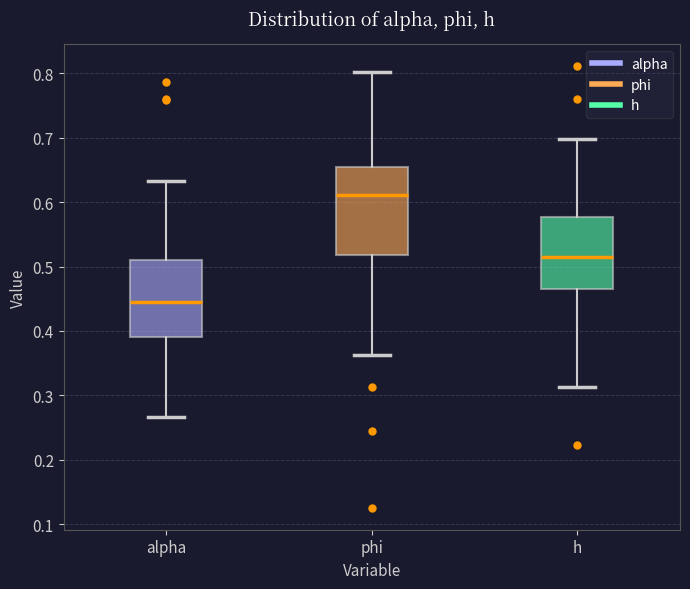

Reading left to right, transcribe this box plot: for each box, give where its median line is, the range the box spans, and where its two whiskers end, as read against the y-axis. The values are not printed on the chart, so give them approximately, as read against the axis.

alpha: median 0.44, box 0.39 to 0.51, whiskers 0.27 to 0.63
phi: median 0.61, box 0.52 to 0.65, whiskers 0.36 to 0.80
h: median 0.51, box 0.47 to 0.58, whiskers 0.31 to 0.70